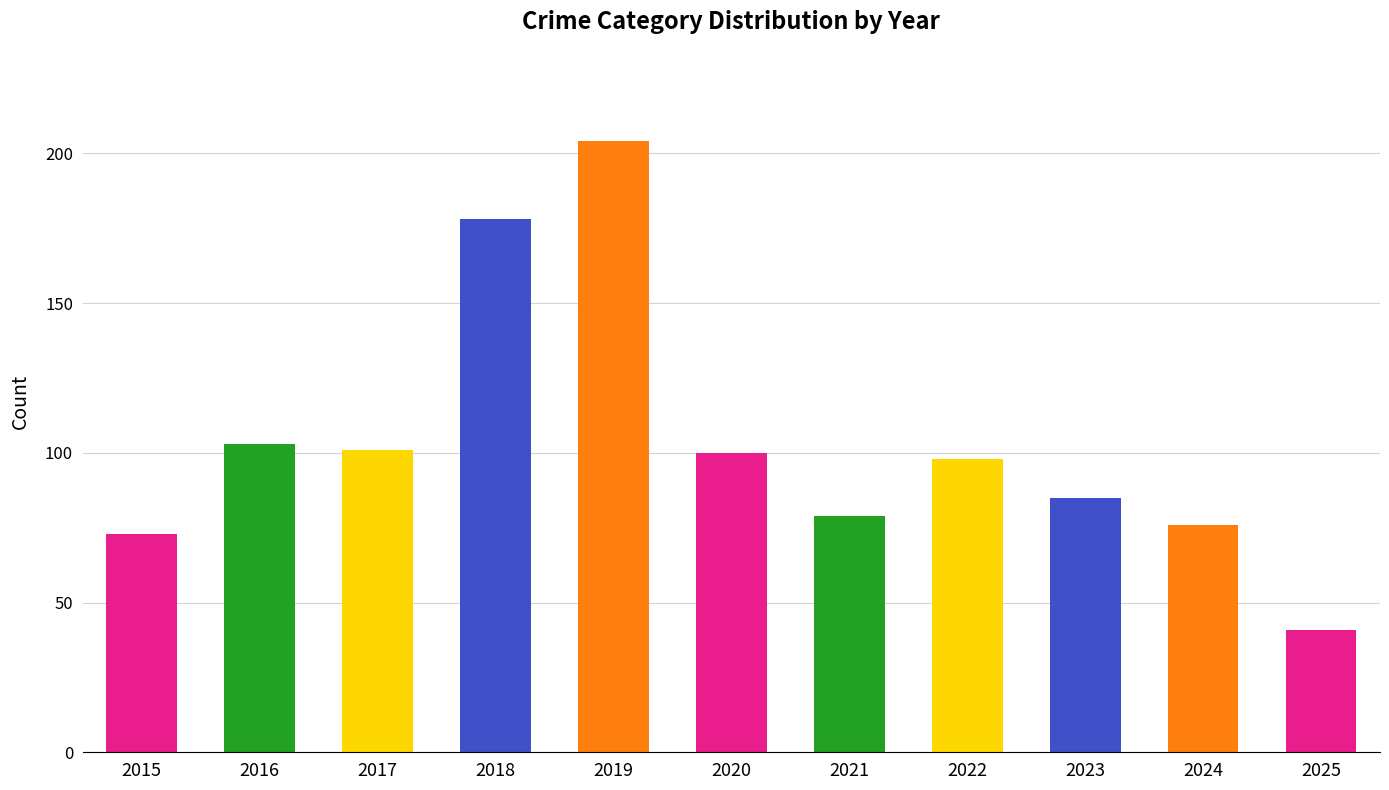

At which label does the data first exceed 98?

2016